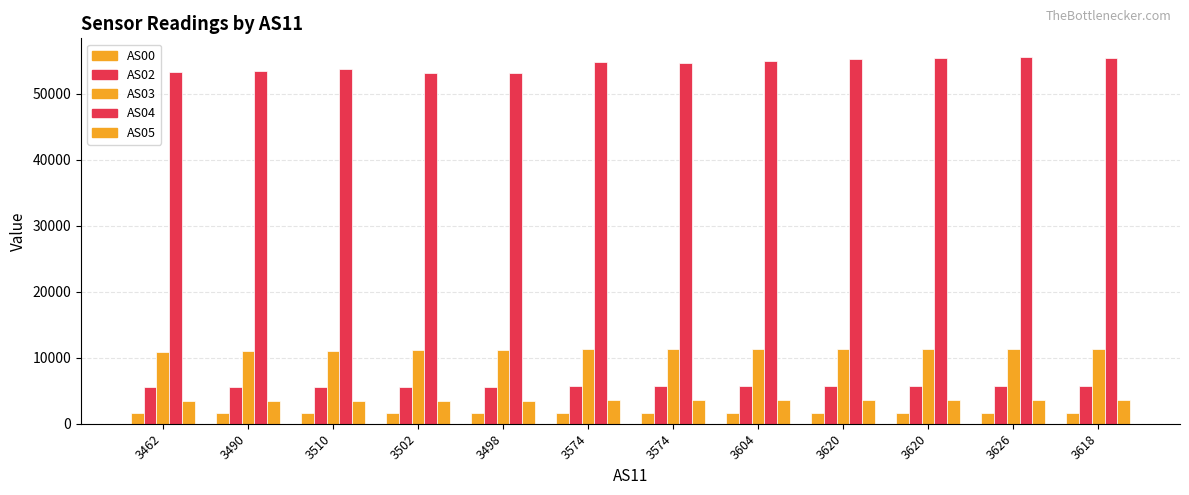

What is the difference between the highest and lowest values at 3462?

51606